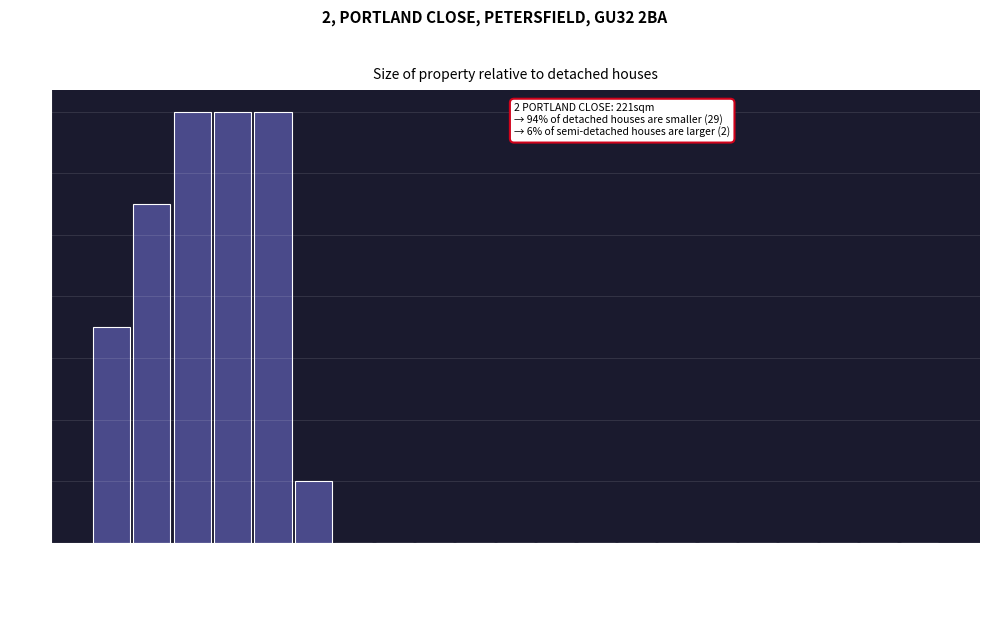

Reading right to left, what are all the values shown in this chart?

295sqm=0	281sqm=0	267sqm=0	253sqm=0	239sqm=0	225sqm=0	211sqm=0	197sqm=0	183sqm=0	169sqm=0	155sqm=0	141sqm=0	127sqm=0	113sqm=0	99sqm=0	85sqm=2	71sqm=14	57sqm=14	43sqm=14	29sqm=11	15sqm=7